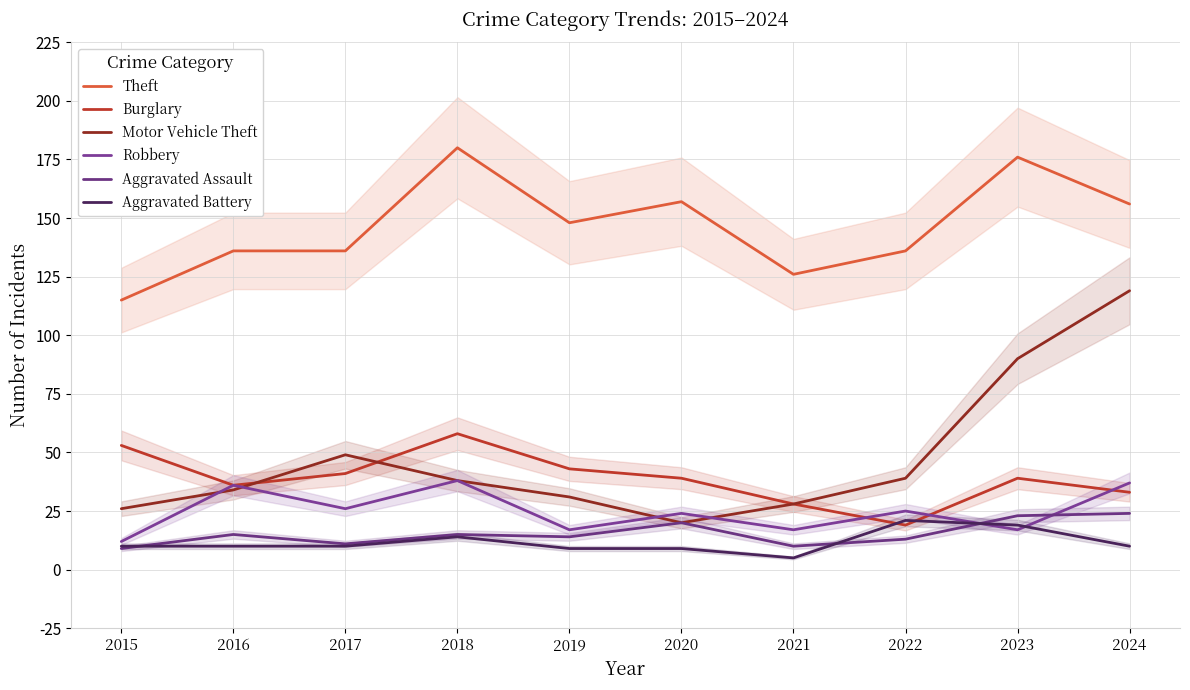

What is the difference between the second highest and minimum values in the Theft series?

61